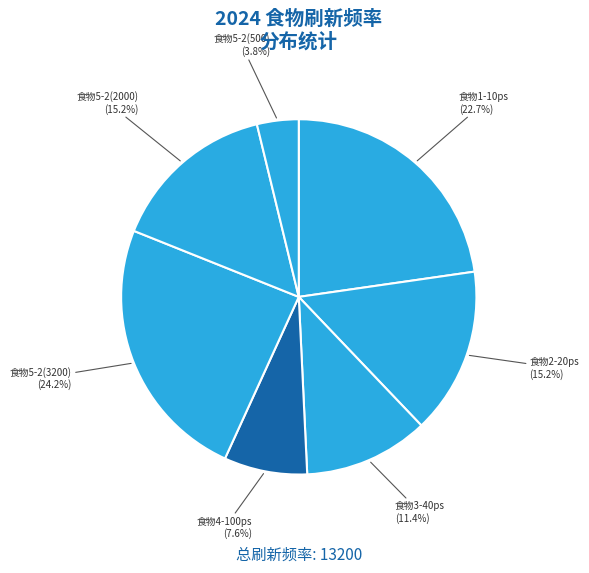

How many segments does this pie chart have?

7